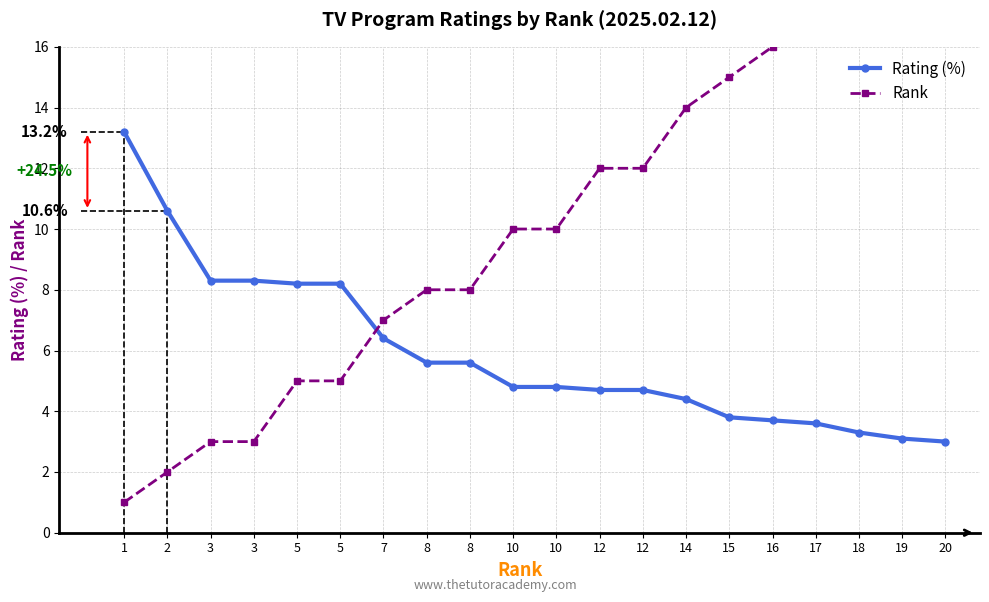

Which category has the highest value across all series?

20